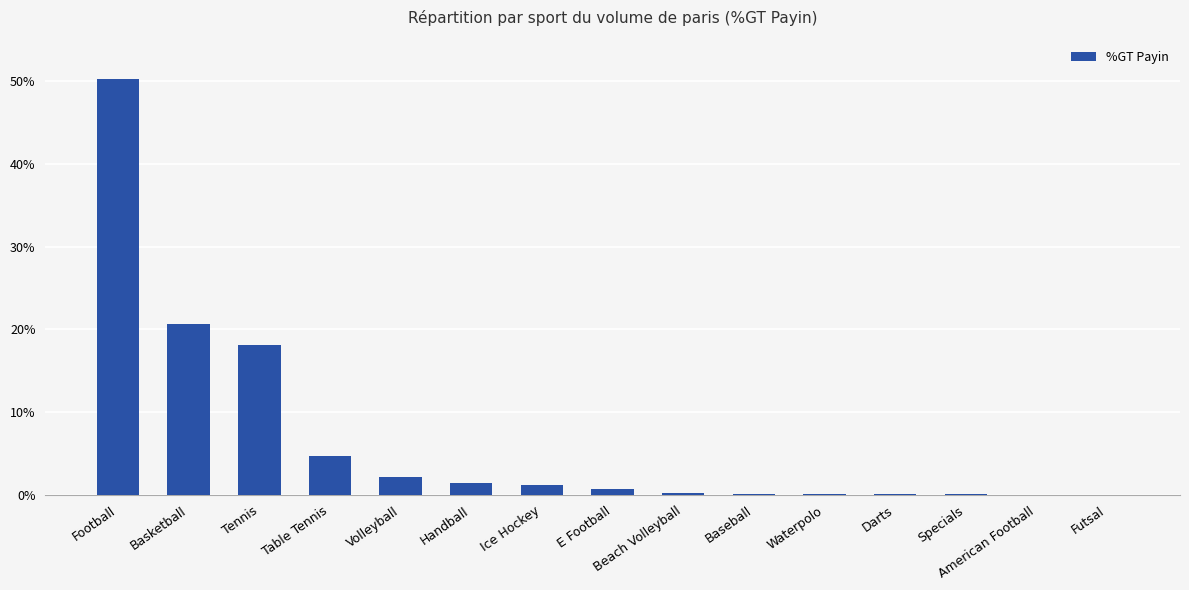

What is the greatest value displayed?

0.5